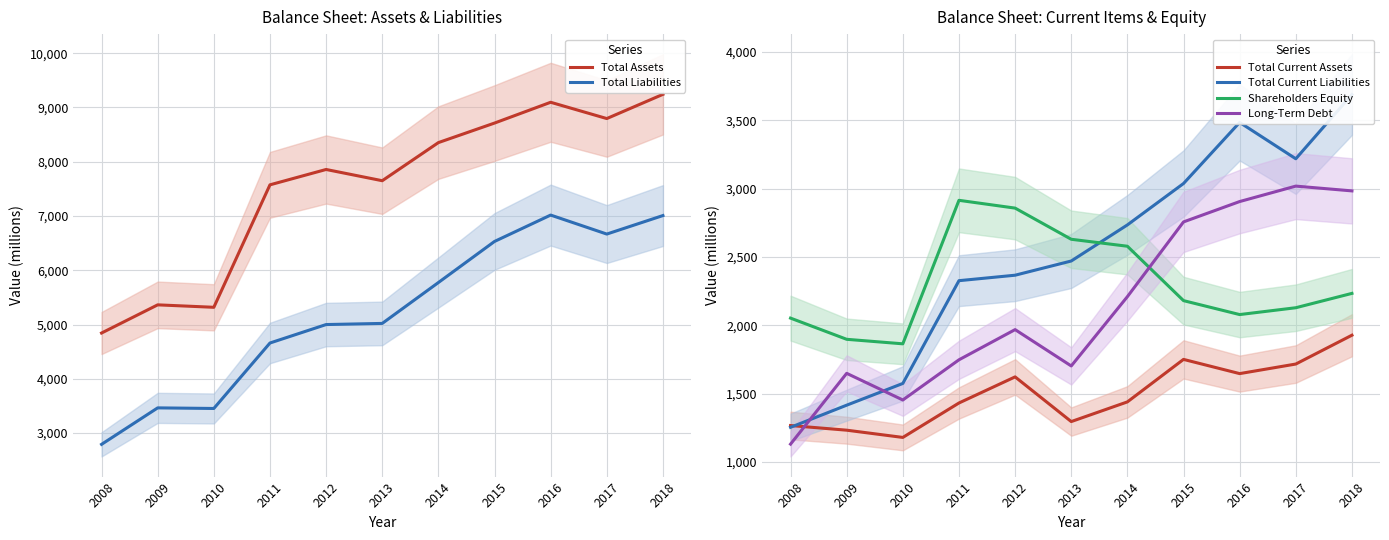

Which category has the lowest value across all series?

2008